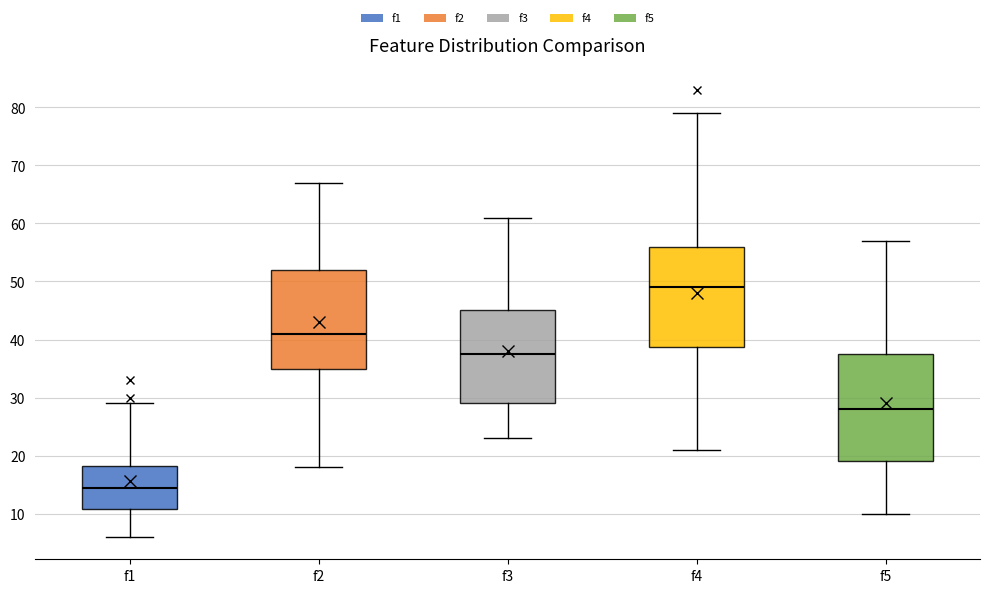

Which box has the highest median line?

f4